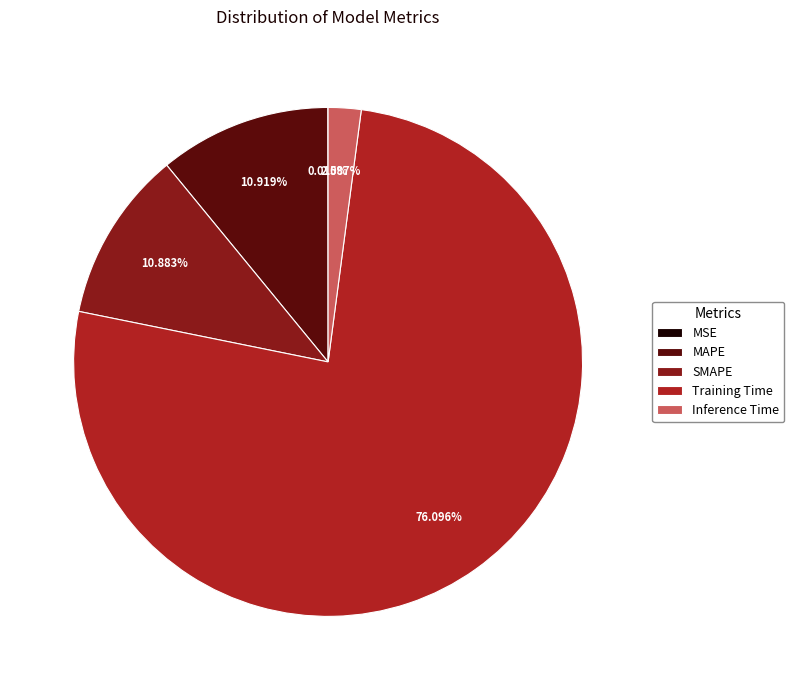

To the nearest percent, what is the combined percentage of SMAPE and Training Time?

87%